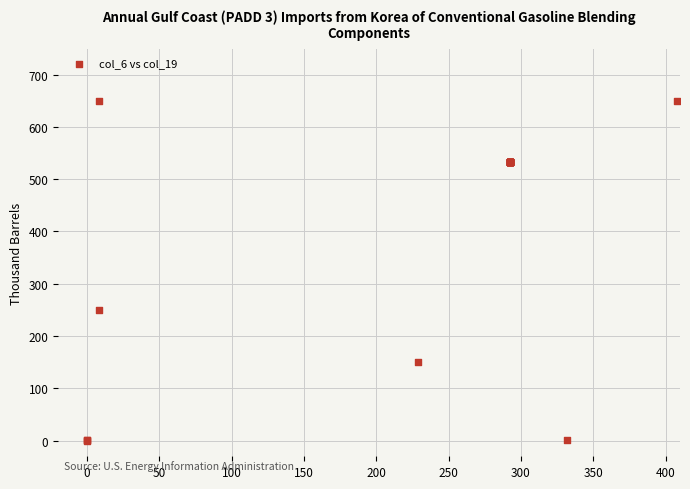

What Y value in the scatter plot is closest to 324?

249.2